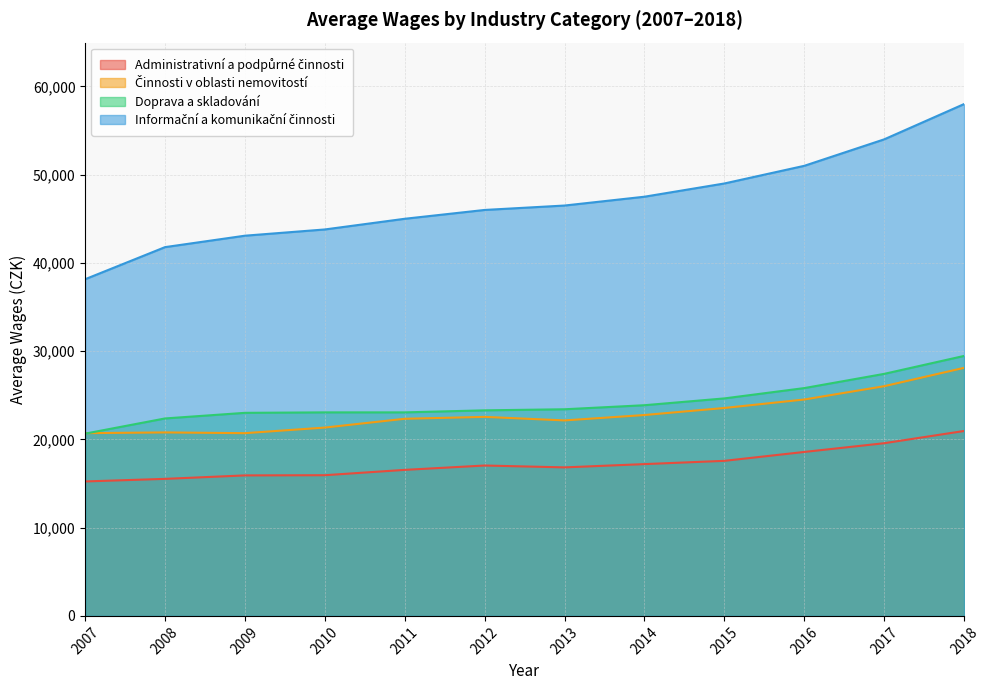

Which category has the lowest value across all series?

2007